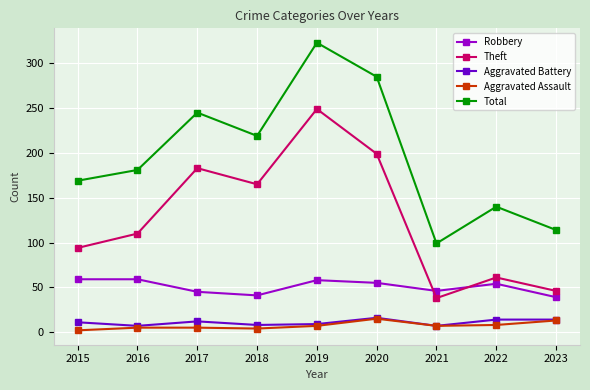

What is the greatest value displayed?

323